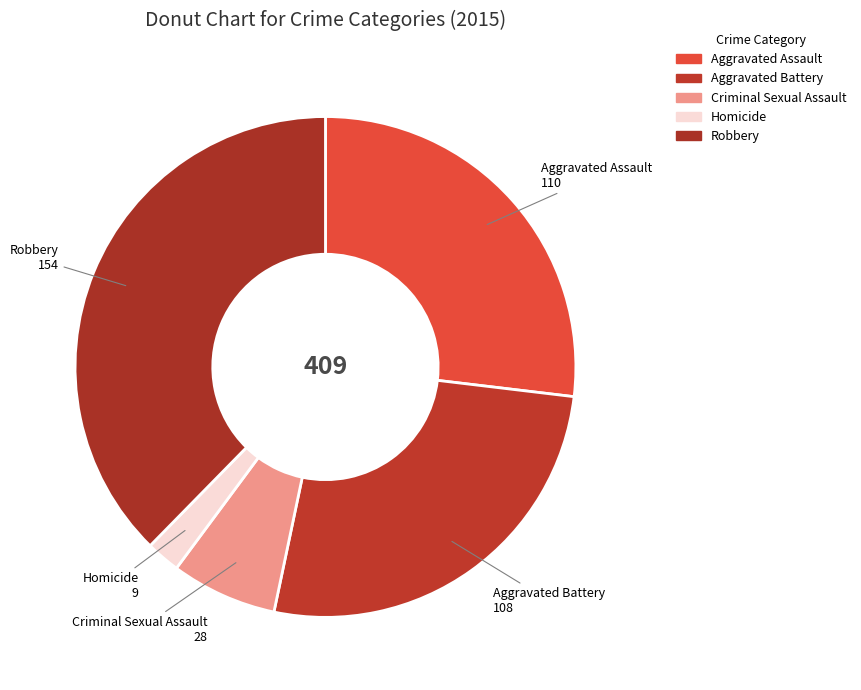

What is the ratio of the value at Aggravated Battery to the value at Homicide?

12.0